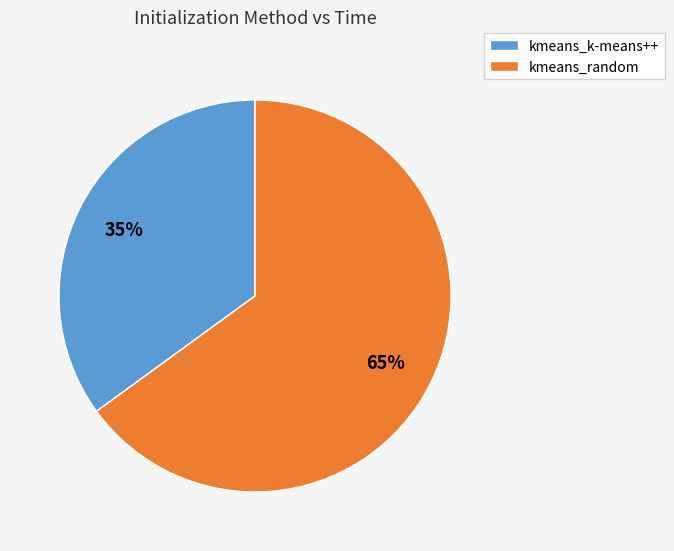

Between kmeans_random and kmeans_k-means++, which is larger?

kmeans_random